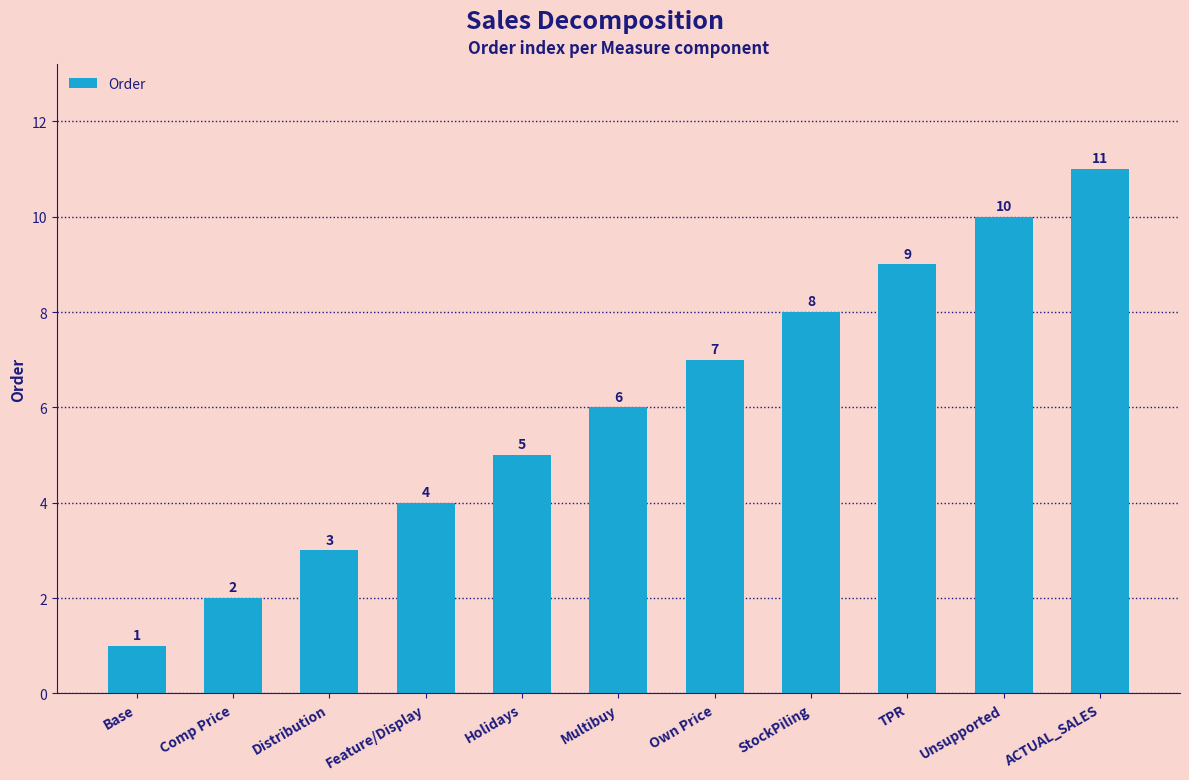

Reading right to left, extract all data points from this chart.

11	10	9	8	7	6	5	4	3	2	1